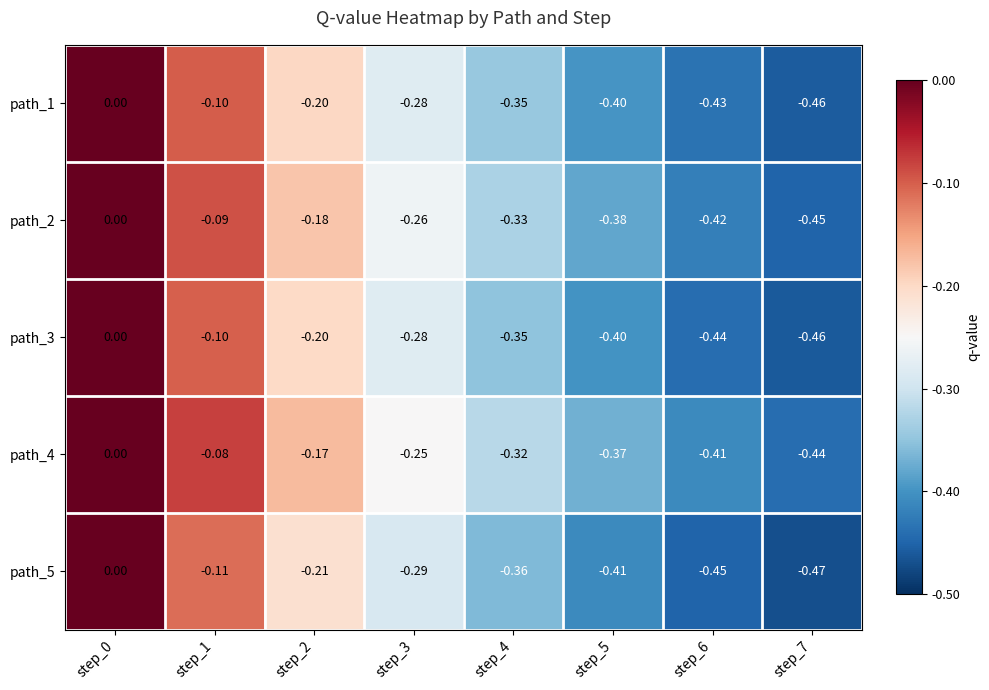

Is the value of path_5 at step_6 greater than the value of path_3 at step_7?

Yes